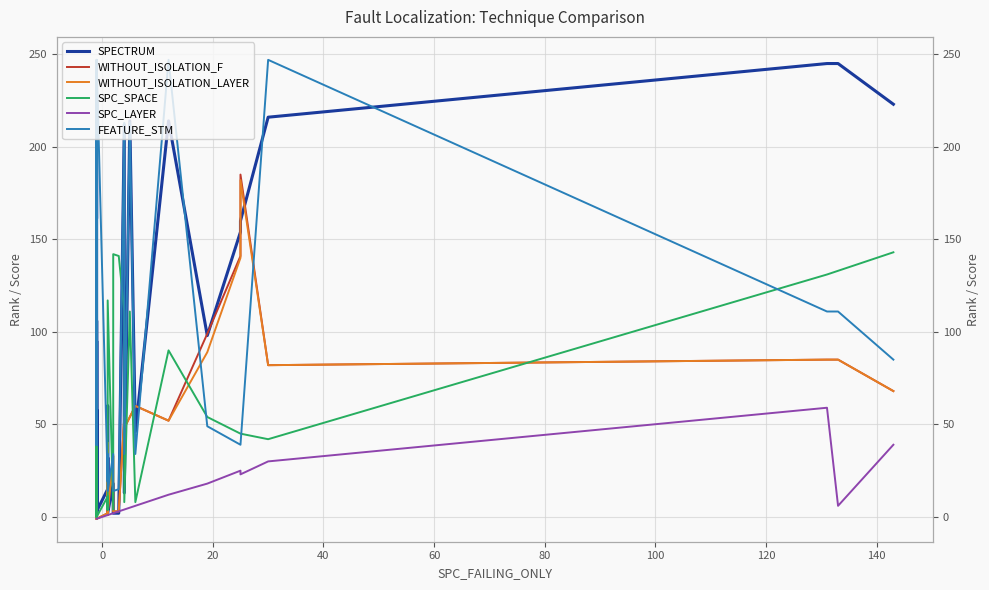

Reading right to left, list all the values displayed in this chart.

SPECTRUM: 223	245	245	216	160	154	98	214	46	214	13	212	2	2	18	2	12	16	38	60	4	32	15	3	95	4	106	28	1	58	1	1	1	41	228	162
WITHOUT_ISOLATION_F: 68	85	85	82	185	141	99	52	60	54	48	54	3	3	33	2	1	3	24	29	11	40	2	-1	14	-1	37	-1	-1	19	-1	-1	-1	28	52	148
WITHOUT_ISOLATION_LAYER: 68	85	85	82	182	140	89	52	60	54	48	54	3	3	33	2	1	3	24	20	4	40	2	-1	14	-1	37	-1	-1	19	-1	-1	-1	28	52	148
SPC_SPACE: 143	133	131	42	45	45	54	90	8	111	8	111	141	142	4	117	4	4	11	11	4	7	11	0	127	0	48	0	0	0	0	0	0	0	0	0
SPC_LAYER: 39	6	59	30	23	25	18	12	6	5	4	4	3	2	2	1	1	1	1	1	1	1	1	-1	-1	-1	-1	-1	-1	-1	-1	-1	-1	-1	-1	-1
FEATURE_STM: 85	111	111	247	39	39	49	247	34	213	34	213	15	14	34	14	19	19	19	19	34	34	19	247	247	247	247	247	247	39	247	247	247	39	85	39